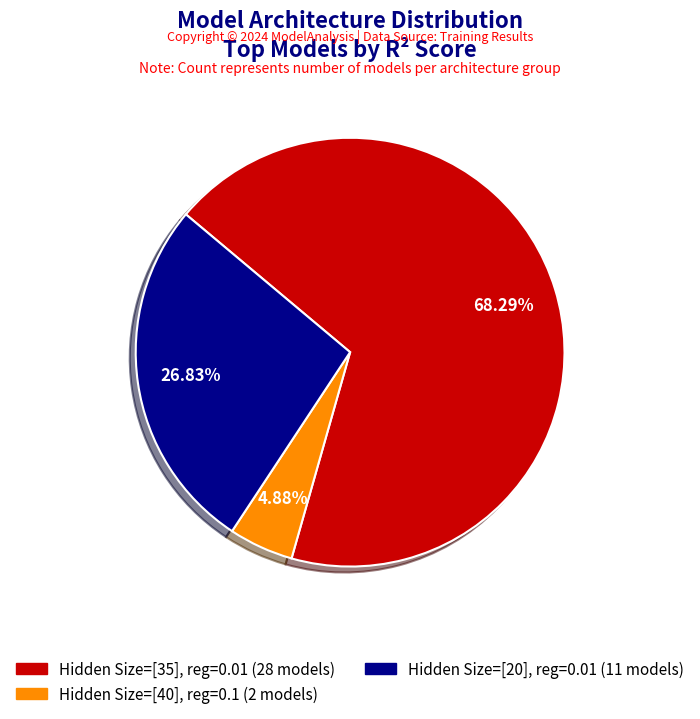

Is there any slice that represents more than half of the pie?

Yes